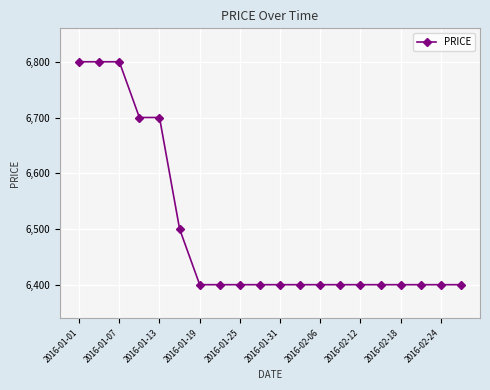

Does the chart have visible grid lines?

Yes